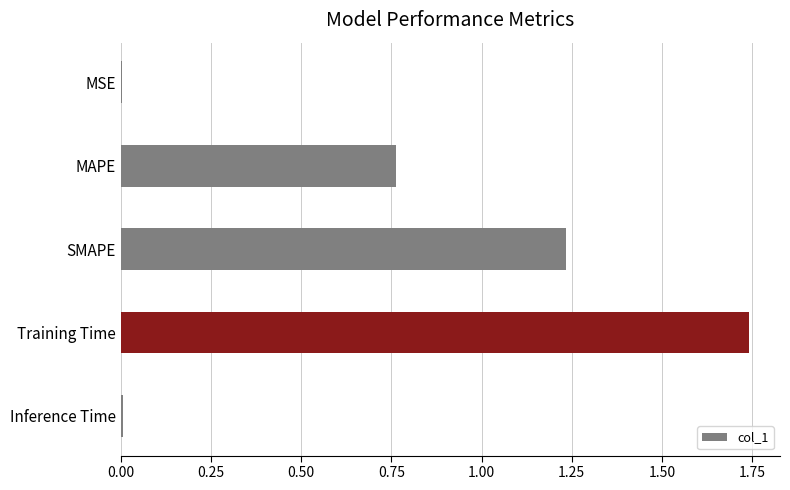

True or false: the data shows 0.0 at MSE.

True